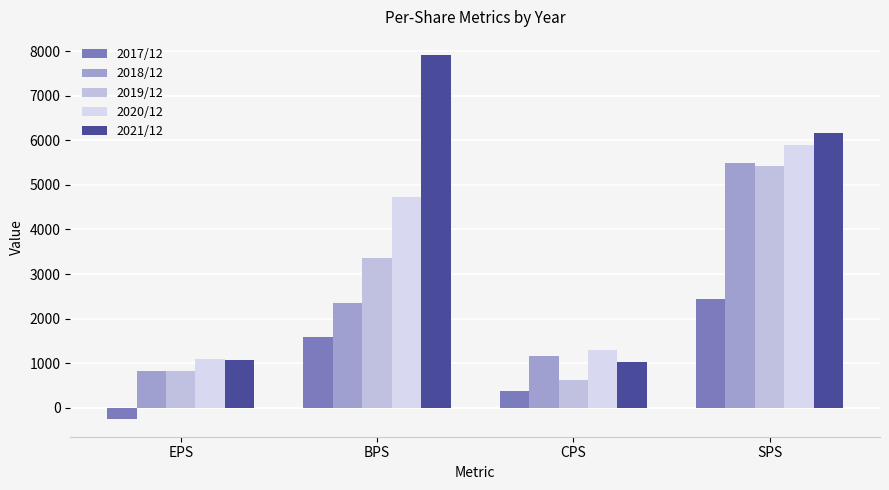

The value of 2020/12 at CPS is 790. True or false?

False